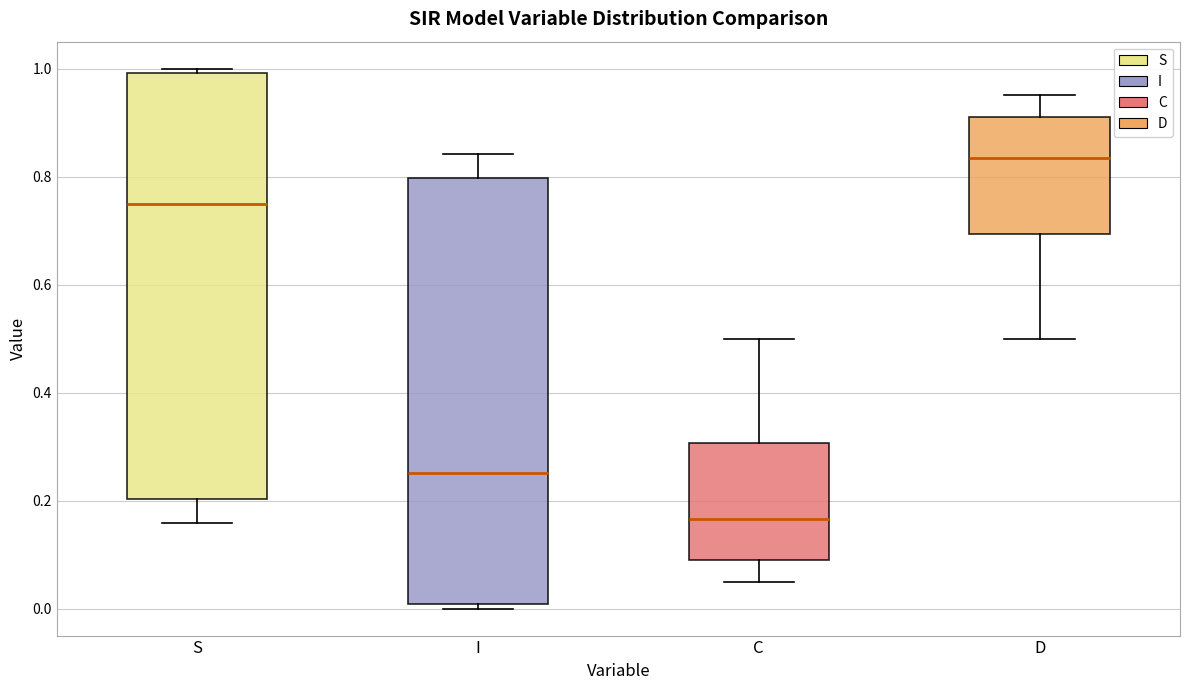

Reading left to right, transcribe this box plot: for each box, give where its median line is, the range the box spans, and where its two whiskers end, as read against the y-axis. The values are not printed on the chart, so give them approximately, as read against the axis.

S: median 0.74, box 0.20 to 1.00, whiskers 0.16 to 1.00 (just above the box's upper edge)
I: median 0.26, box 0.00 to 0.80, whiskers 0.00 (just below the box's lower edge) to 0.84
C: median 0.16, box 0.08 to 0.30, whiskers 0.04 to 0.50
D: median 0.84, box 0.70 to 0.92, whiskers 0.50 to 0.96